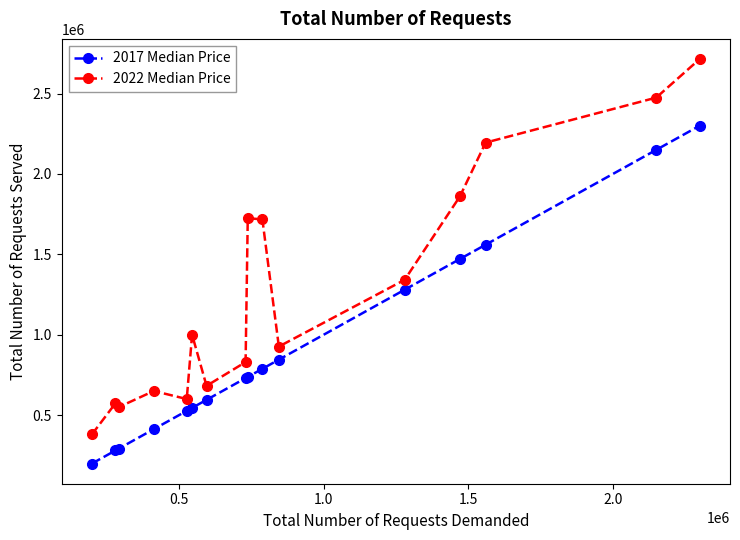

What is the difference between the maximum and second lowest values in the 2017 Median Price series?

2020000